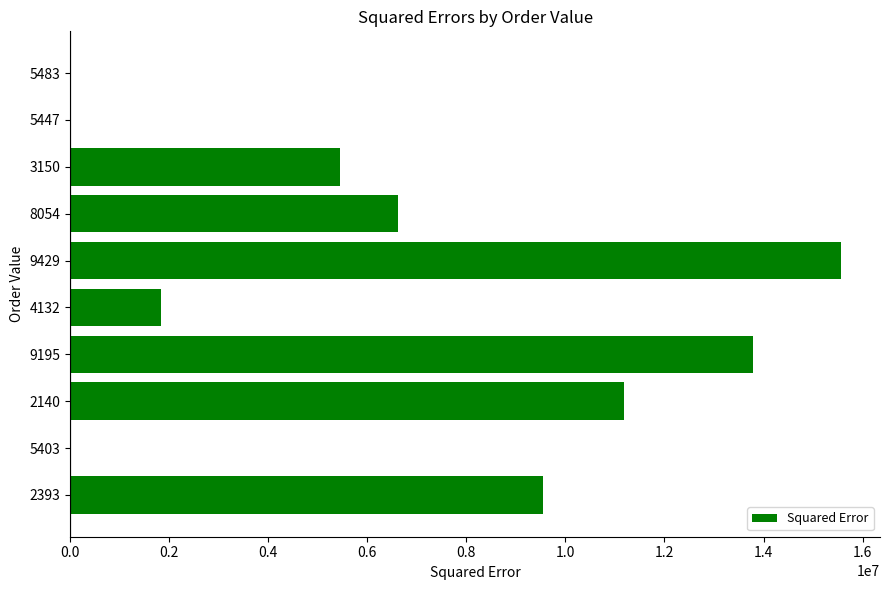

The value at 8054 is 10411658.8. True or false?

False